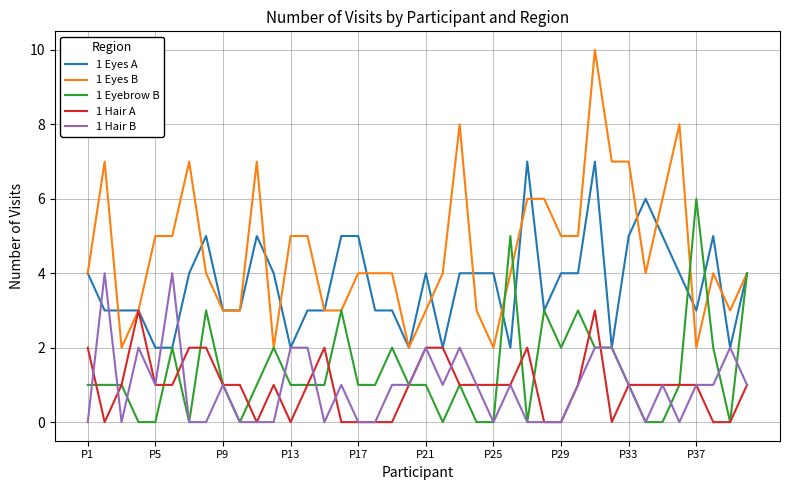

True or false: 1 Eyes B has more than 2 interior local peaks.

True